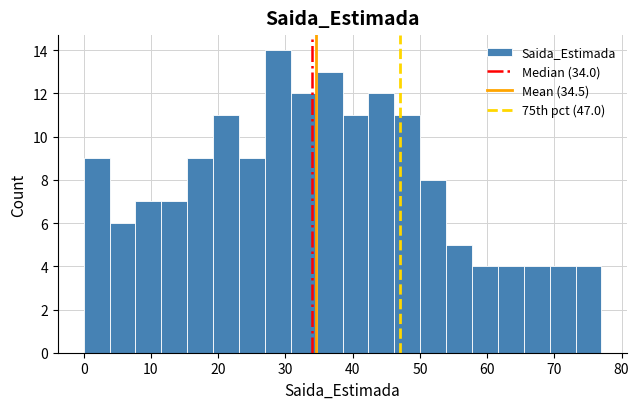

Read against the x-axis, roughly where is the centre of the tallest bar?

29